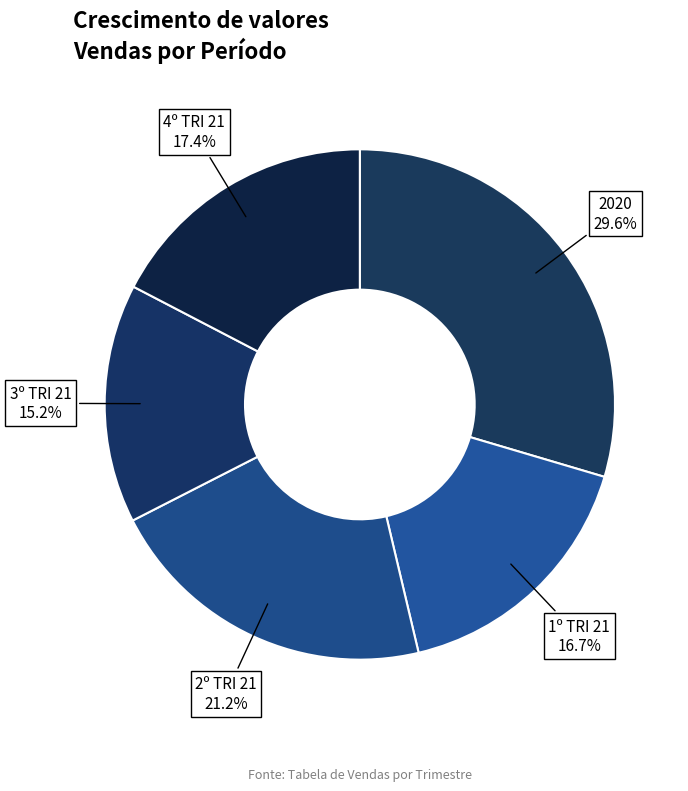

To the nearest percent, what portion does 4º TRI 21 represent?

17%